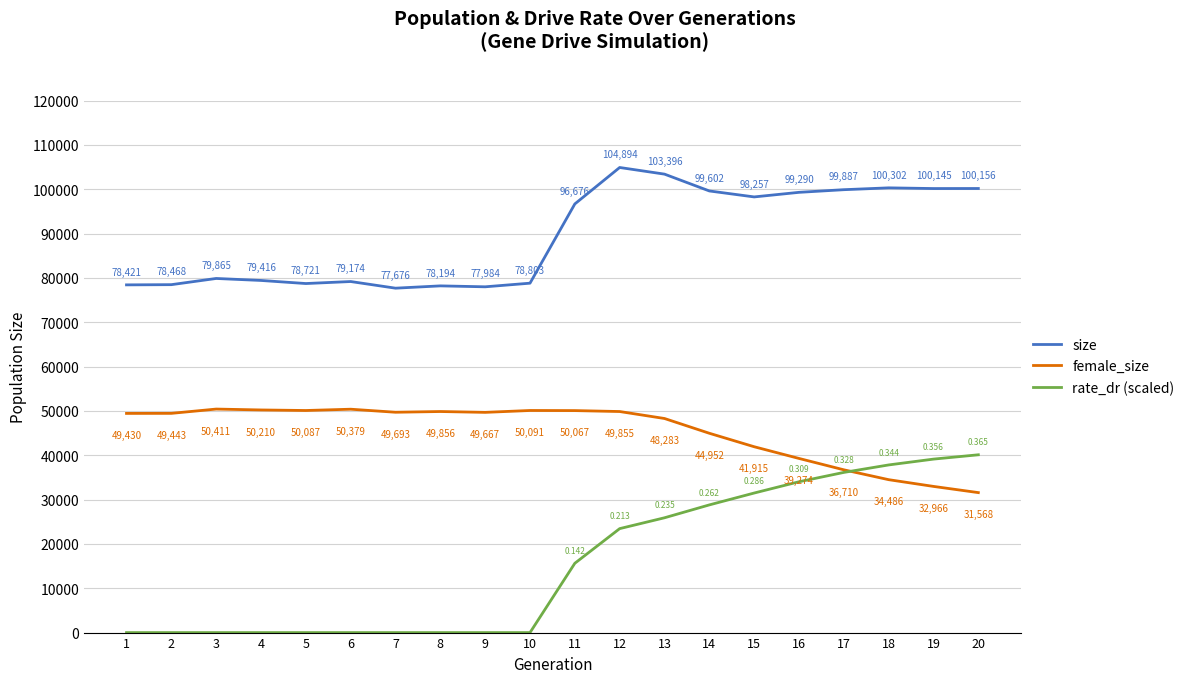

Reading left to right, what are all the values shown in this chart?

size: 1=78421.0	2=78468.0	3=79865.0	4=79416.0	5=78721.0	6=79174.0	7=77676.0	8=78194.0	9=77984.0	10=78803.0	11=96676.0	12=104894.0	13=103396.0	14=99602.0	15=98257.0	16=99290.0	17=99887.0	18=100302.0	19=100145.0	20=100156.0
female_size: 1=49430.0	2=49443.0	3=50411.0	4=50210.0	5=50087.0	6=50379.0	7=49693.0	8=49856.0	9=49667.0	10=50091.0	11=50067.0	12=49855.0	13=48283.0	14=44952.0	15=41915.0	16=39274.0	17=36710.0	18=34486.0	19=32966.0	20=31568.0
rate_dr (scaled): 1=0.0	2=0.0	3=0.0	4=0.0	5=0.0	6=0.0	7=0.0	8=0.0	9=0.0	10=0.0	11=15633.5	12=23445.4	13=25892.8	14=28797.9	15=31474.2	16=34017.6	17=36124.0	18=37810.1	19=39124.7	20=40099.1